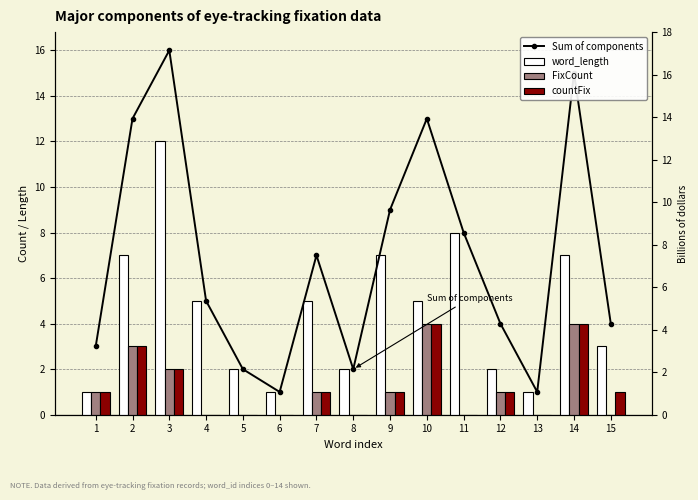

How many values in the word_length series are below 5?

7